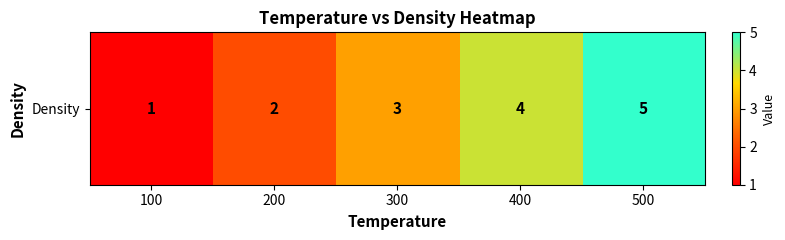

The value at 300 is 1. True or false?

False